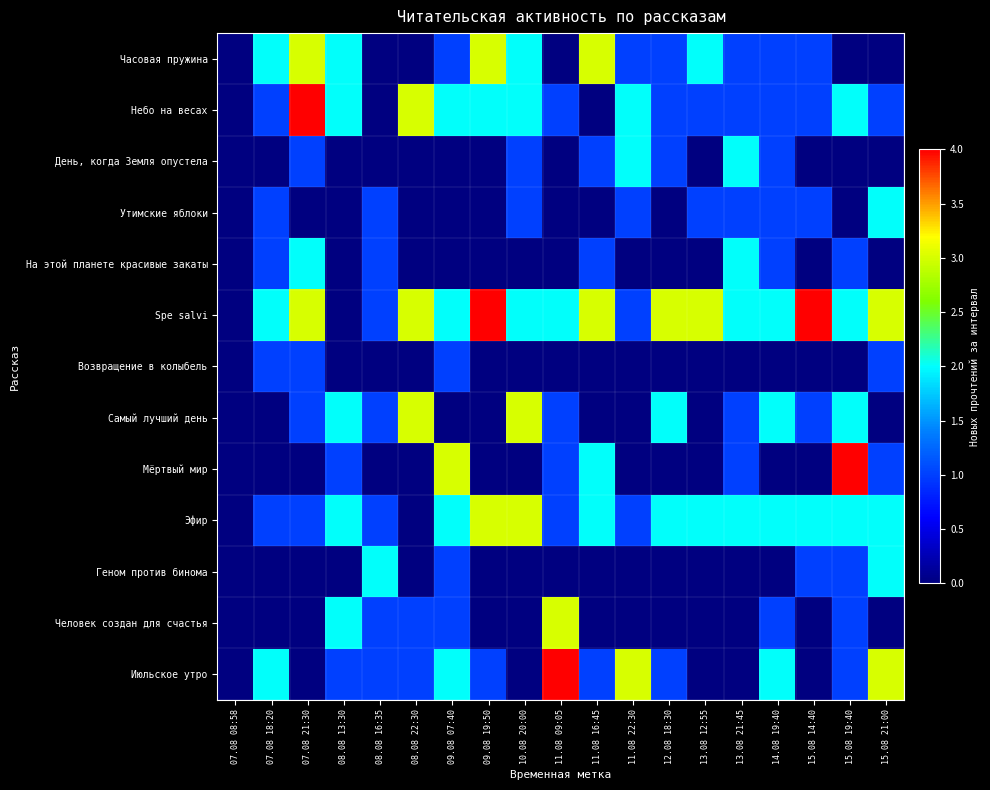

Which has a higher value, 13.08 21:45 or 11.08 09:05?

13.08 21:45